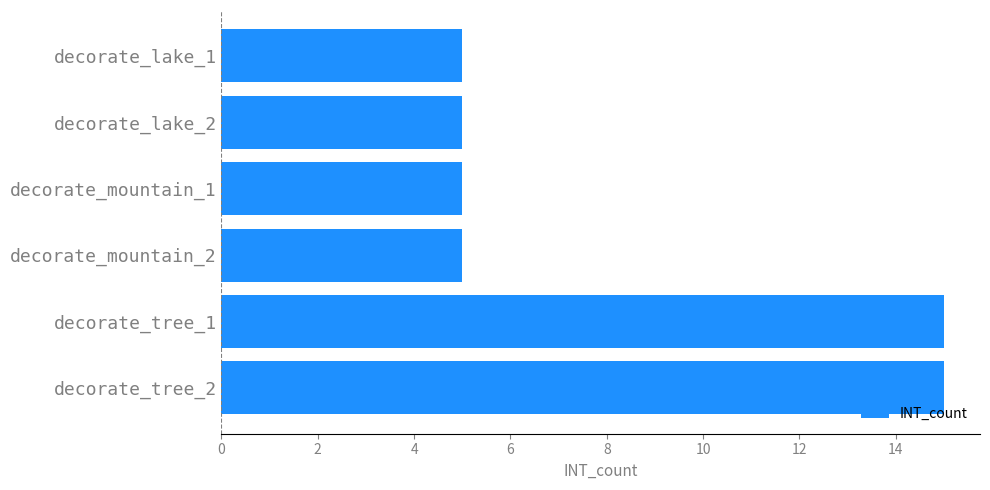

Reading top to bottom, what are all the values shown in this chart?

decorate_lake_1=5	decorate_lake_2=5	decorate_mountain_1=5	decorate_mountain_2=5	decorate_tree_1=15	decorate_tree_2=15